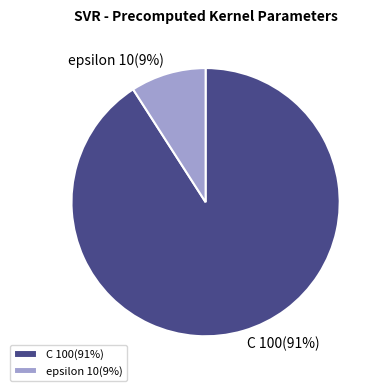

To the nearest percent, what is the combined percentage of C and epsilon?

100%